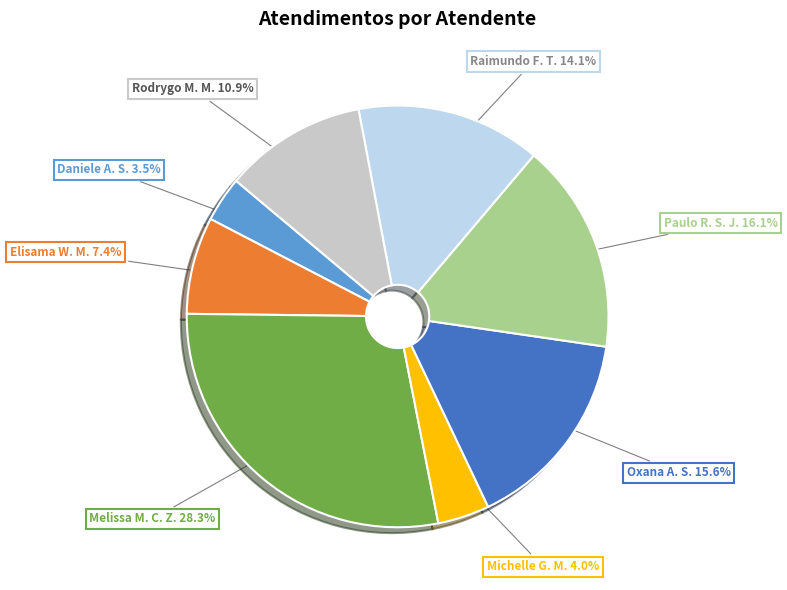

Which slice is the largest?

Melissa M. C. Z.